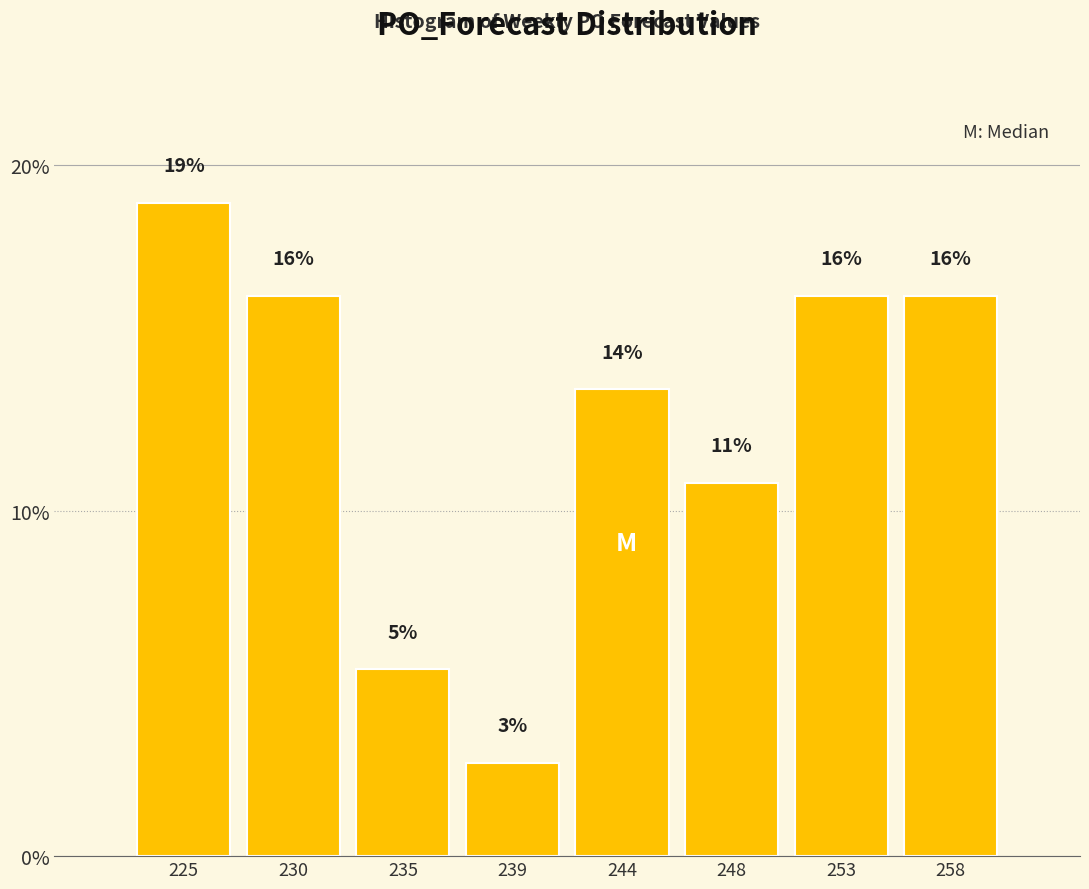

Are the bars horizontal?

No